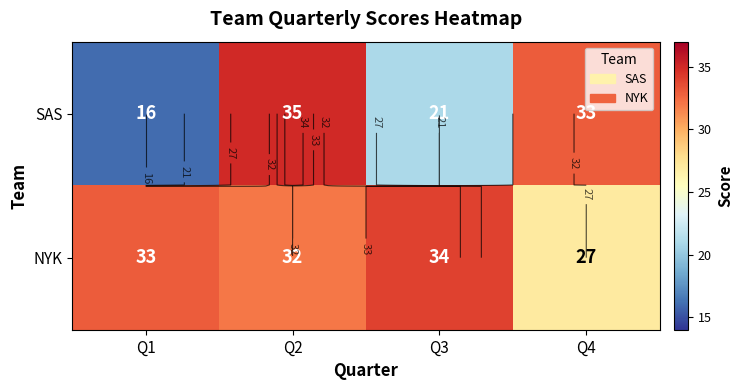

What is the difference between the maximum and minimum values in the NYK series?

7